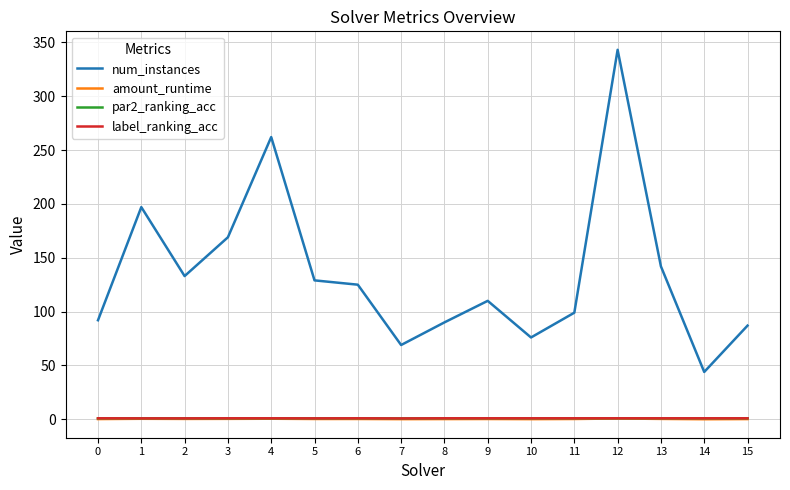

What is the difference between the maximum and minimum values in the amount_runtime series?

0.7